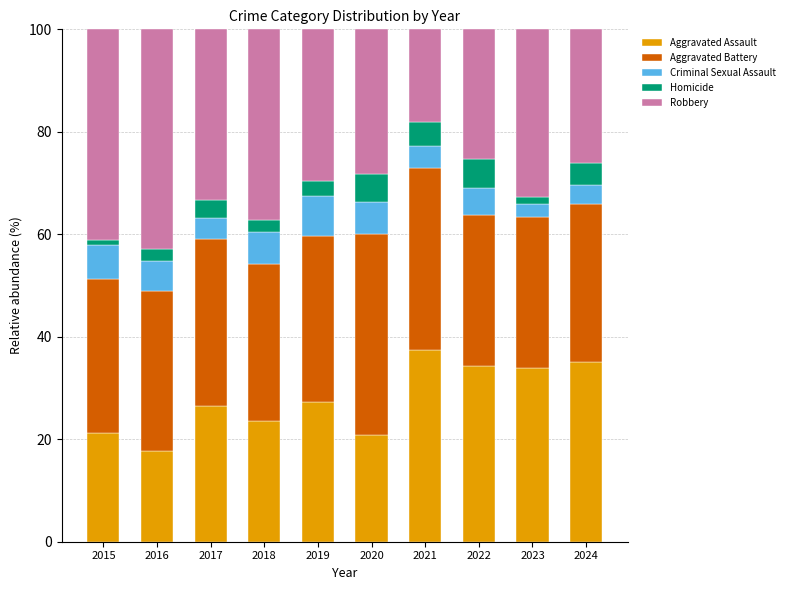

What is the minimum value for Aggravated Assault?

17.8